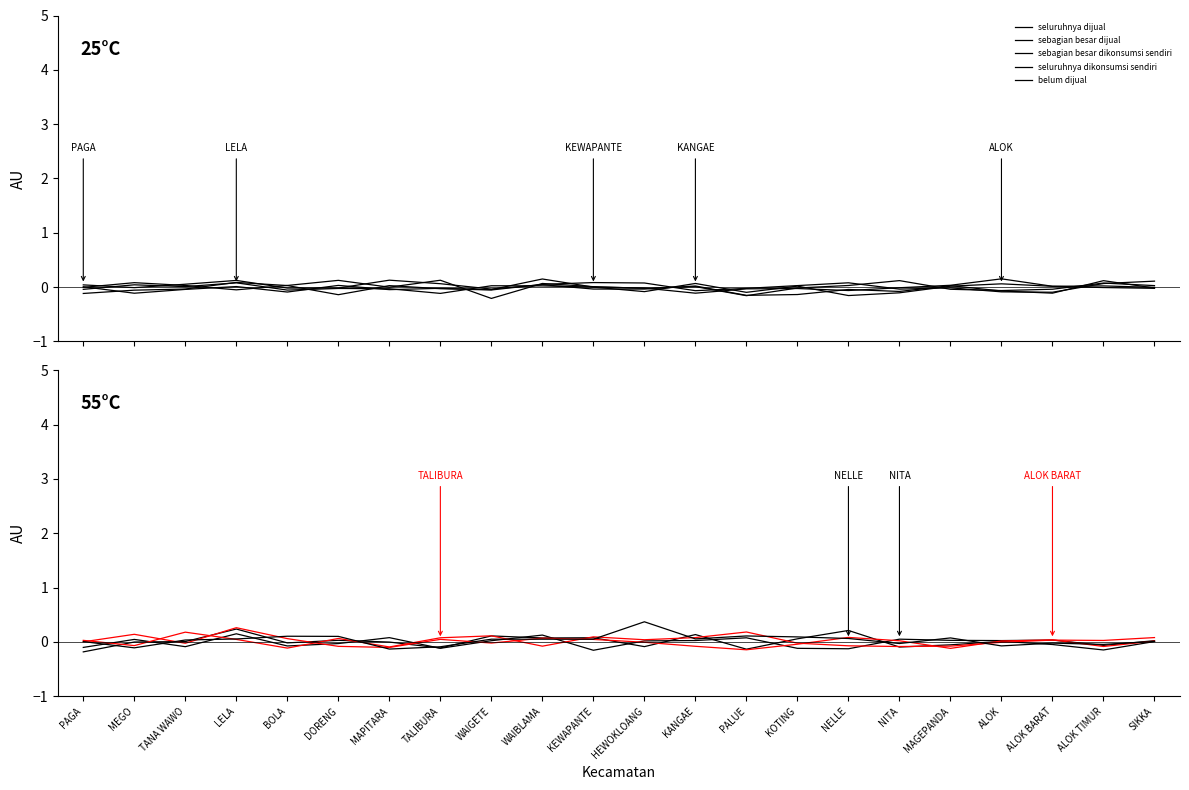

Reading left to right, extract all data points from this chart.

seluruhnya dijual: PAGA=-0.2	MEGO=-0.0	TANA WAWO=0.0	LELA=0.2	BOLA=-0.0	DORENG=0.0	MAPITARA=-0.0	TALIBURA=-0.1	WAIGETE=0.1	WAIBLAMA=0.1	KEWAPANTE=0.1	HEWOKLOANG=-0.1	KANGAE=0.1	PALUE=-0.1	KOTING=0.1	NELLE=0.2	NITA=-0.1	MAGEPANDA=-0.1	ALOK=0.0	ALOK BARAT=-0.0	ALOK TIMUR=-0.1	SIKKA=0.0
sebagian besar dijual: PAGA=-0.1	MEGO=0.0	TANA WAWO=-0.1	LELA=0.1	BOLA=-0.1	DORENG=-0.0	MAPITARA=0.1	TALIBURA=-0.1	WAIGETE=0.0	WAIBLAMA=0.1	KEWAPANTE=-0.2	HEWOKLOANG=0.0	KANGAE=0.0	PALUE=0.1	KOTING=-0.1	NELLE=-0.1	NITA=0.1	MAGEPANDA=0.0	ALOK=0.0	ALOK BARAT=0.0	ALOK TIMUR=-0.1	SIKKA=0.0
sebagian besar dikonsumsi sendiri: PAGA=0.0	MEGO=-0.1	TANA WAWO=0.2	LELA=0.0	BOLA=-0.1	DORENG=0.1	MAPITARA=-0.1	TALIBURA=0.1	WAIGETE=0.1	WAIBLAMA=-0.1	KEWAPANTE=0.1	HEWOKLOANG=0.0	KANGAE=0.1	PALUE=0.2	KOTING=-0.0	NELLE=-0.1	NITA=-0.1	MAGEPANDA=-0.1	ALOK=-0.0	ALOK BARAT=0.0	ALOK TIMUR=0.0	SIKKA=0.1
seluruhnya dikonsumsi sendiri: PAGA=0.0	MEGO=0.1	TANA WAWO=-0.0	LELA=0.3	BOLA=0.1	DORENG=-0.1	MAPITARA=-0.1	TALIBURA=0.0	WAIGETE=-0.0	WAIBLAMA=0.1	KEWAPANTE=0.0	HEWOKLOANG=-0.0	KANGAE=-0.1	PALUE=-0.1	KOTING=-0.0	NELLE=0.1	NITA=0.0	MAGEPANDA=-0.1	ALOK=0.0	ALOK BARAT=0.0	ALOK TIMUR=-0.1	SIKKA=0.0
belum dijual: PAGA=0.0	MEGO=-0.1	TANA WAWO=0.0	LELA=0.1	BOLA=0.1	DORENG=0.1	MAPITARA=-0.1	TALIBURA=-0.1	WAIGETE=0.0	WAIBLAMA=0.0	KEWAPANTE=0.0	HEWOKLOANG=0.4	KANGAE=0.1	PALUE=0.1	KOTING=0.1	NELLE=0.1	NITA=-0.0	MAGEPANDA=0.1	ALOK=-0.1	ALOK BARAT=-0.0	ALOK TIMUR=-0.0	SIKKA=0.0